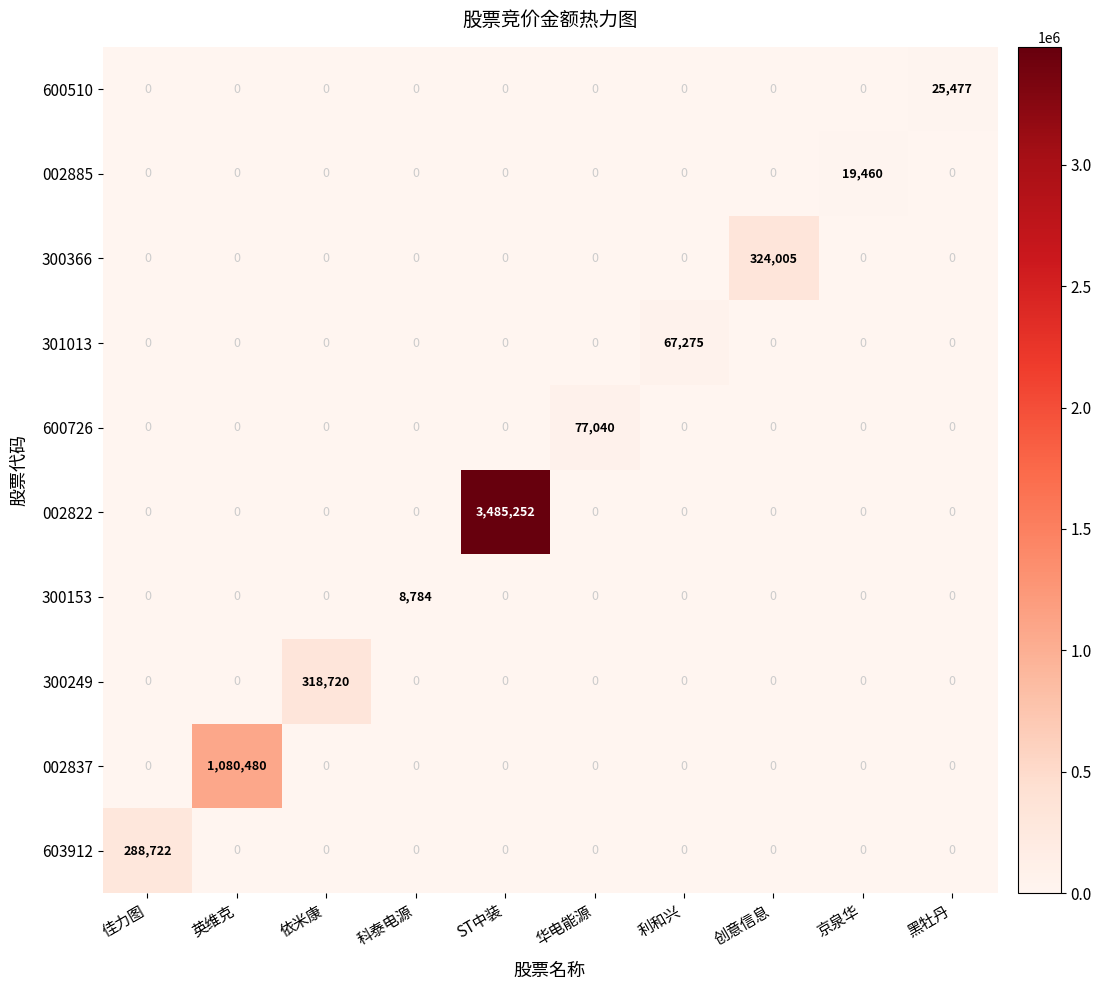

True or false: 603912 has a value of 0 at 科泰电源.

True